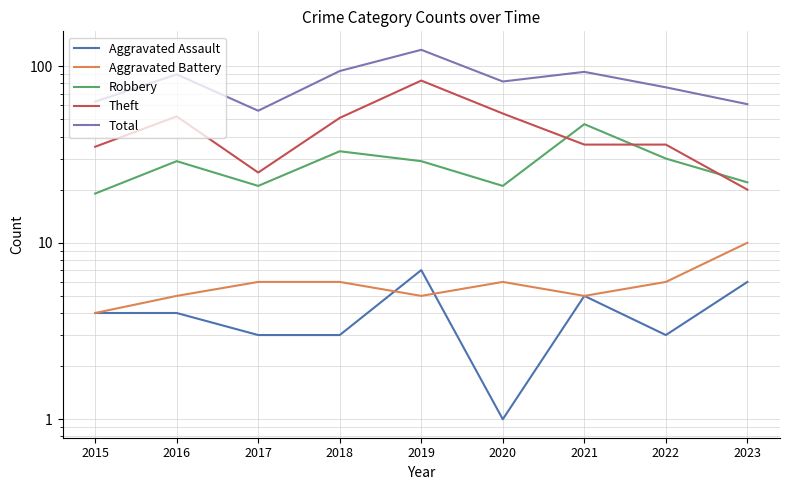

True or false: Robbery has more than 1 interior local peaks.

True